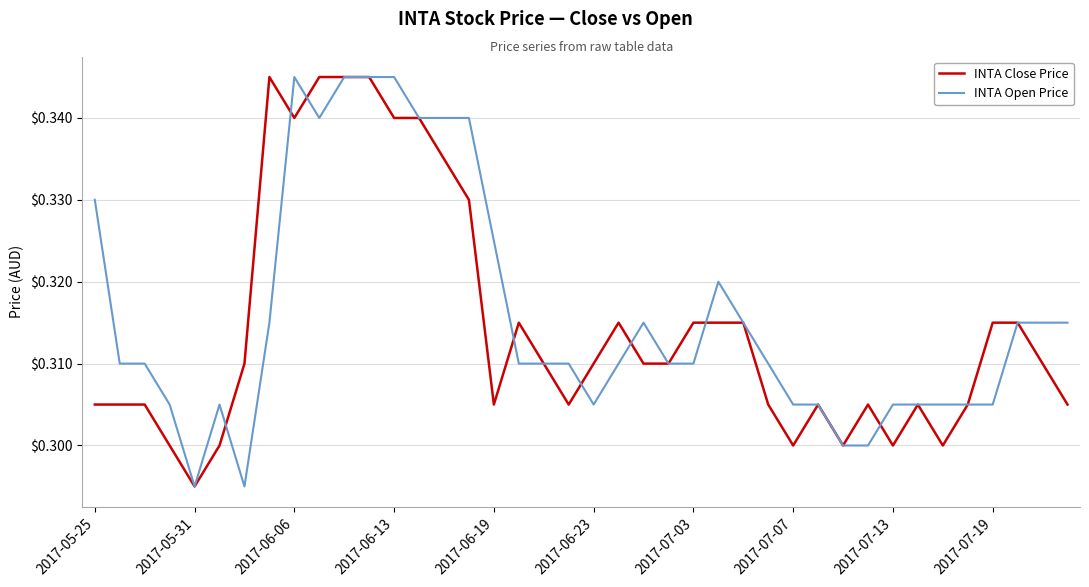

What are all the series names shown in the legend?

INTA Close Price, INTA Open Price